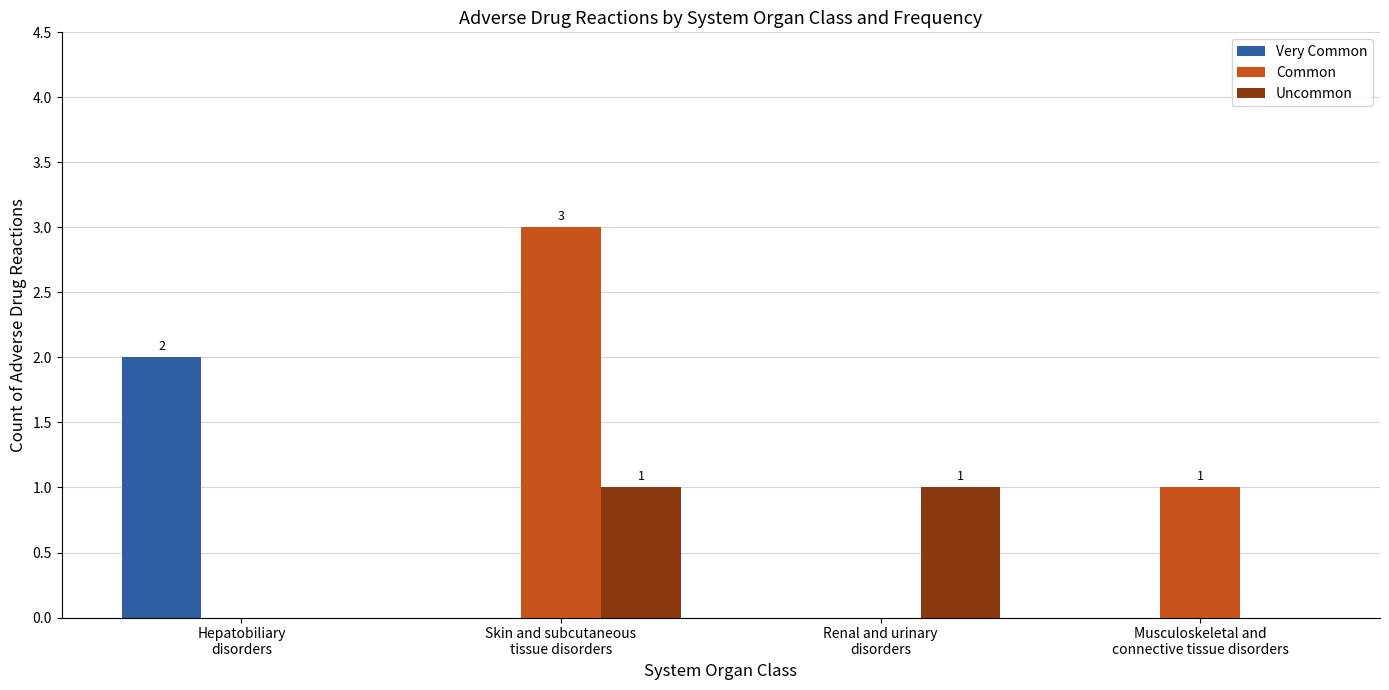

What is the spread (max minus min) of values at Musculoskeletal and
connective tissue disorders?

1